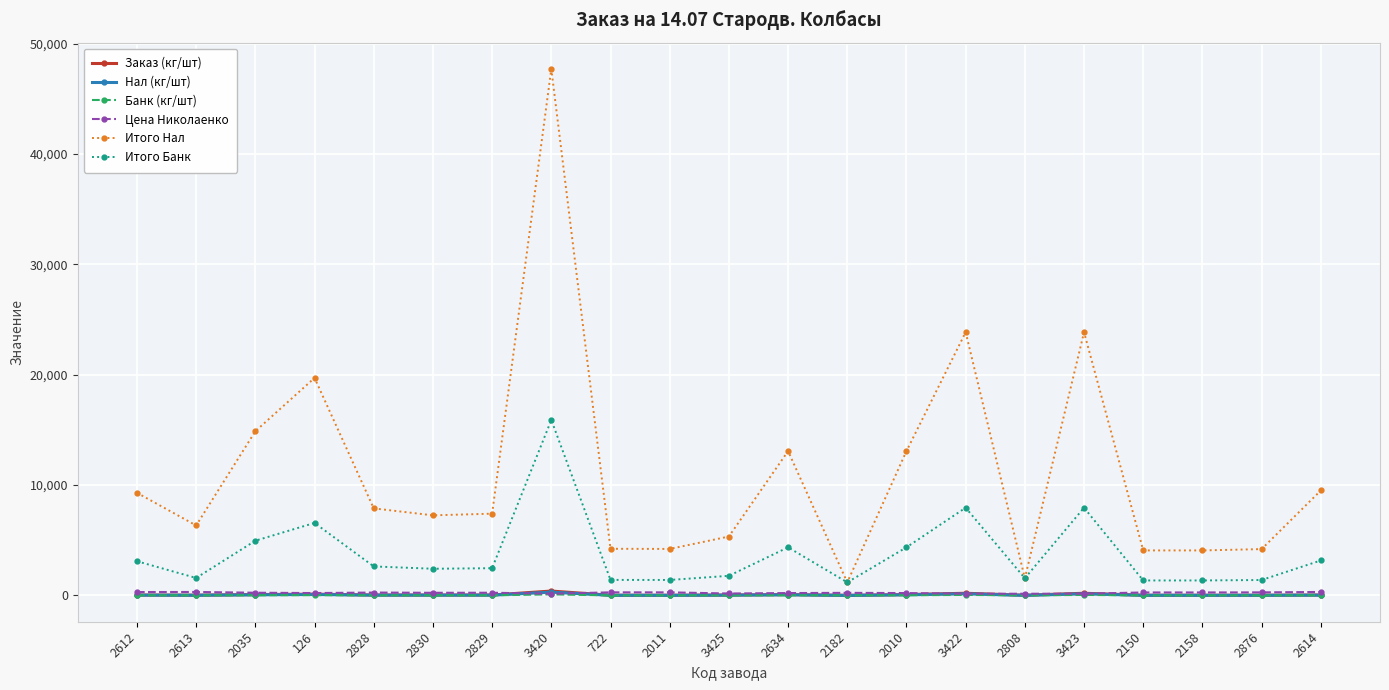

Which category has the highest value in the Итого Нал series?

3420